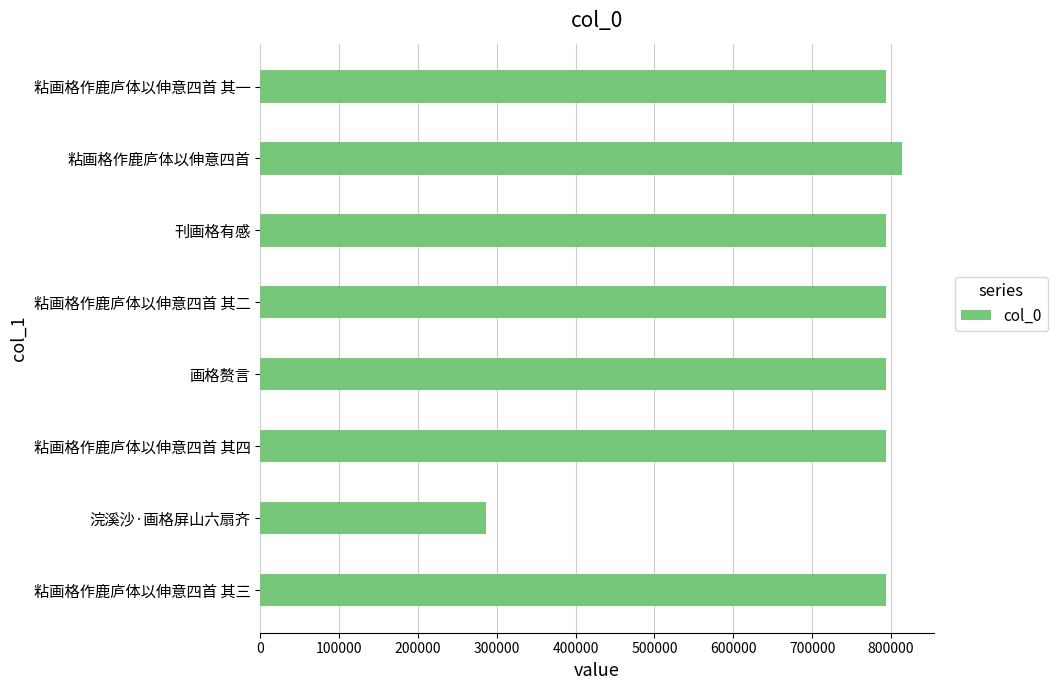

Read the value at 粘画格作鹿庐体以伸意四首, to the nearest 100.

814000